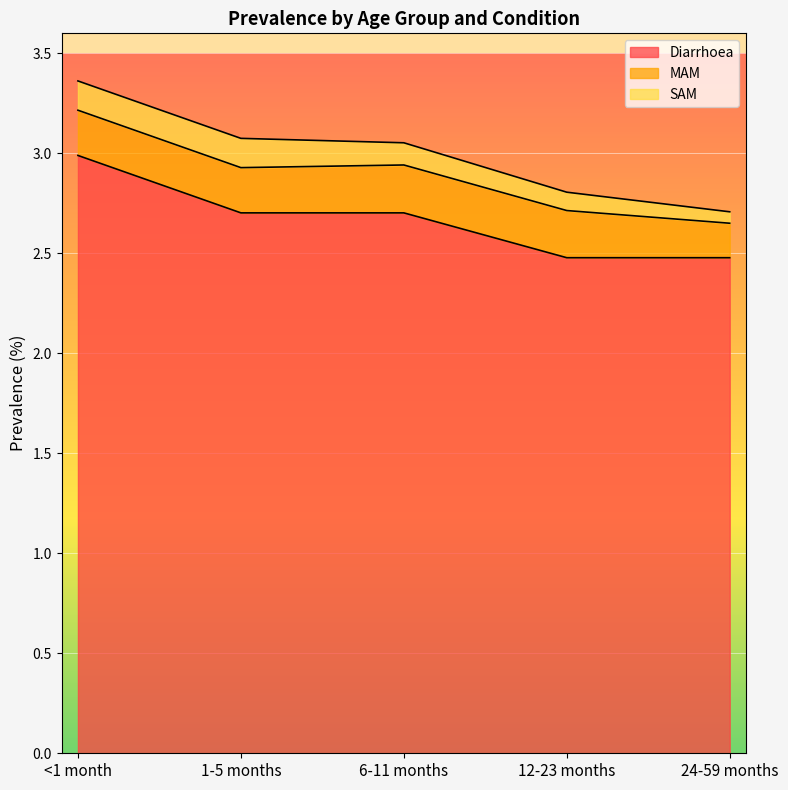

What is the value of the MAM point at the 1st from the left?

0.2